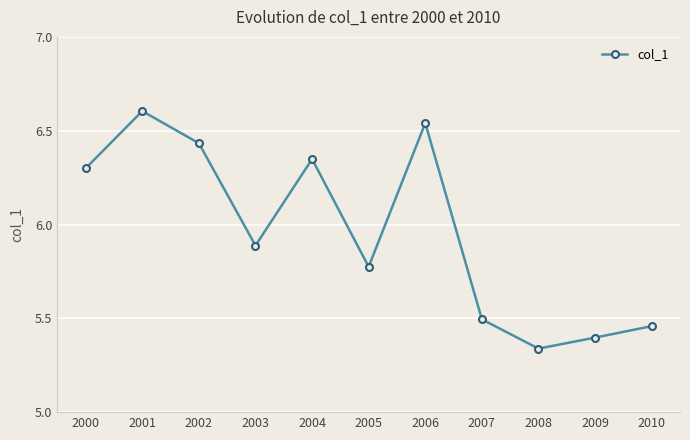

Where is the first local minimum?

2003